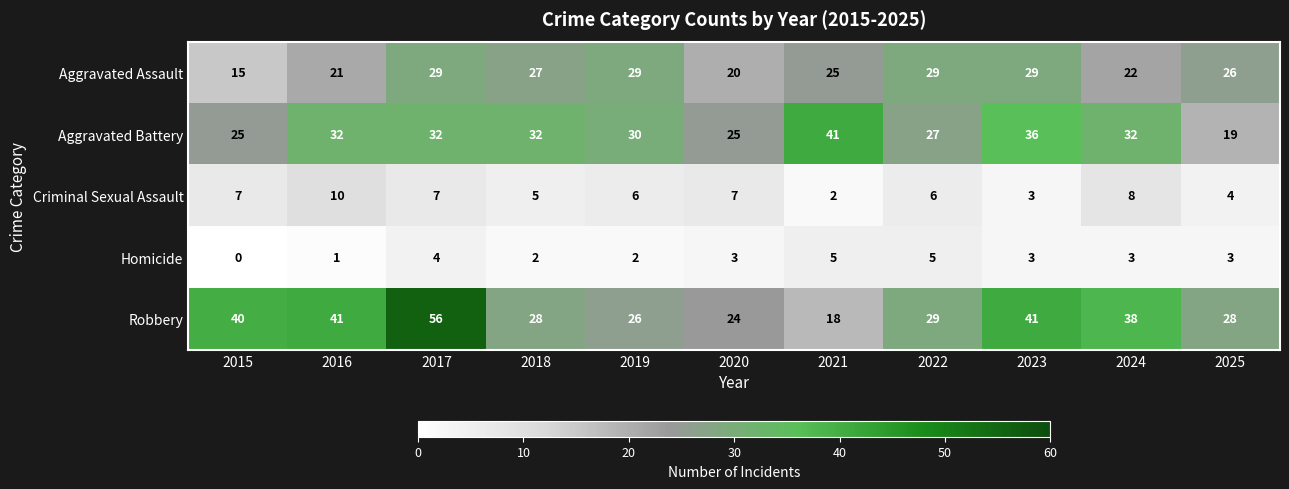

Which series has the largest total across all categories?

Robbery